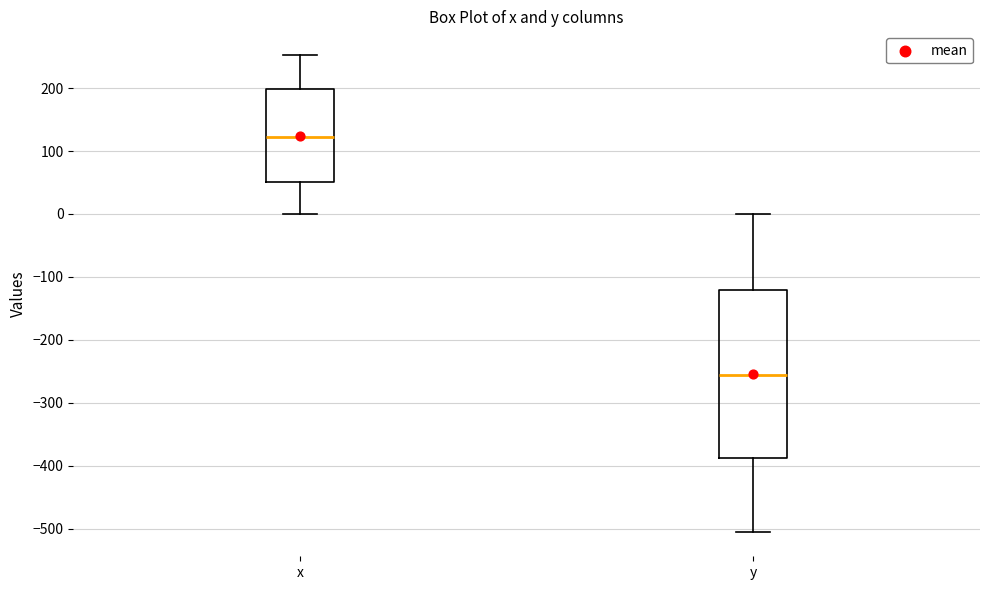

Where is the lower edge of the box for y on the y-axis? The values are not printed on the chart, so give them approximately, as read against the axis.

-390